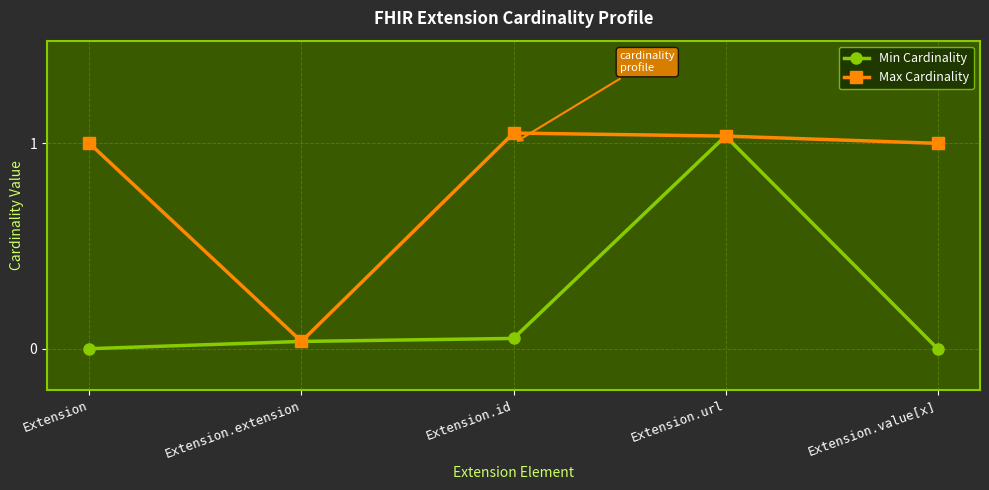

At which label is Min Cardinality closest to 0?

Extension